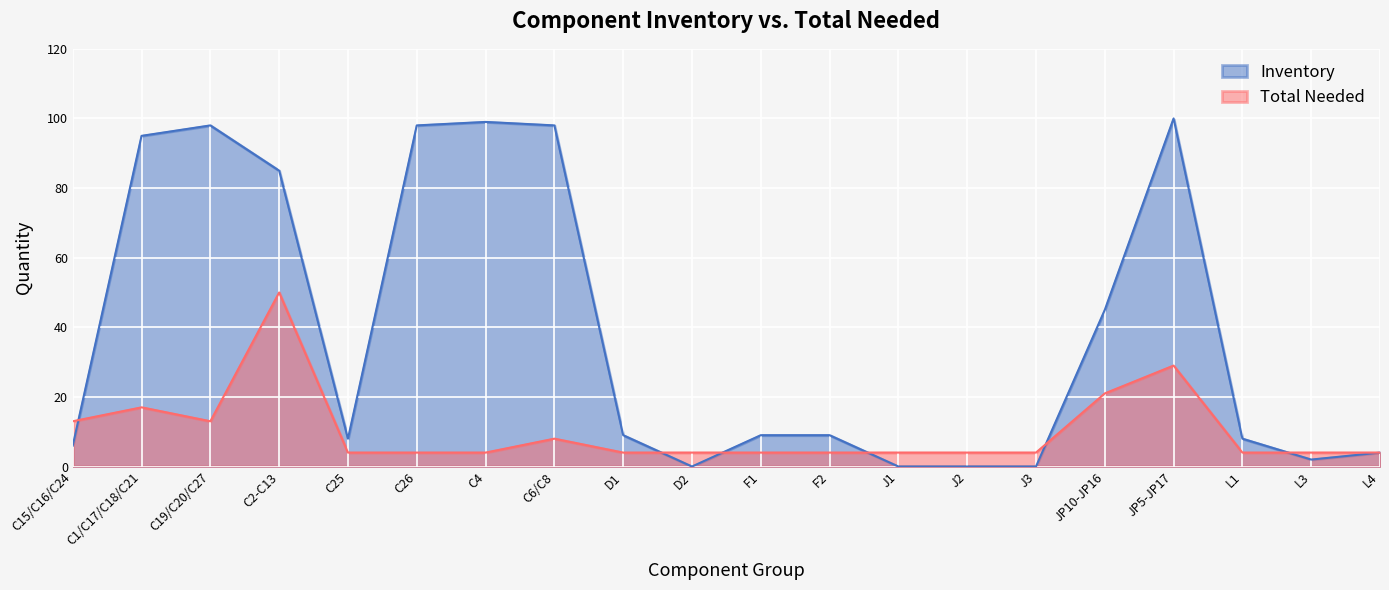

What is the maximum value for Total Needed?

50